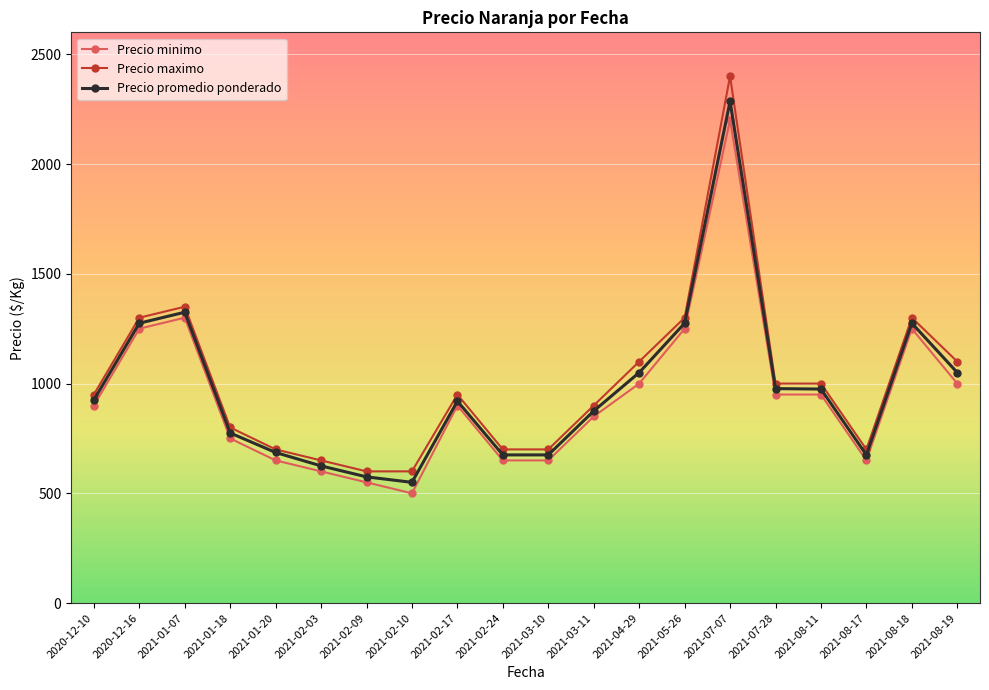

Which series has the largest range (max minus min)?

Precio maximo